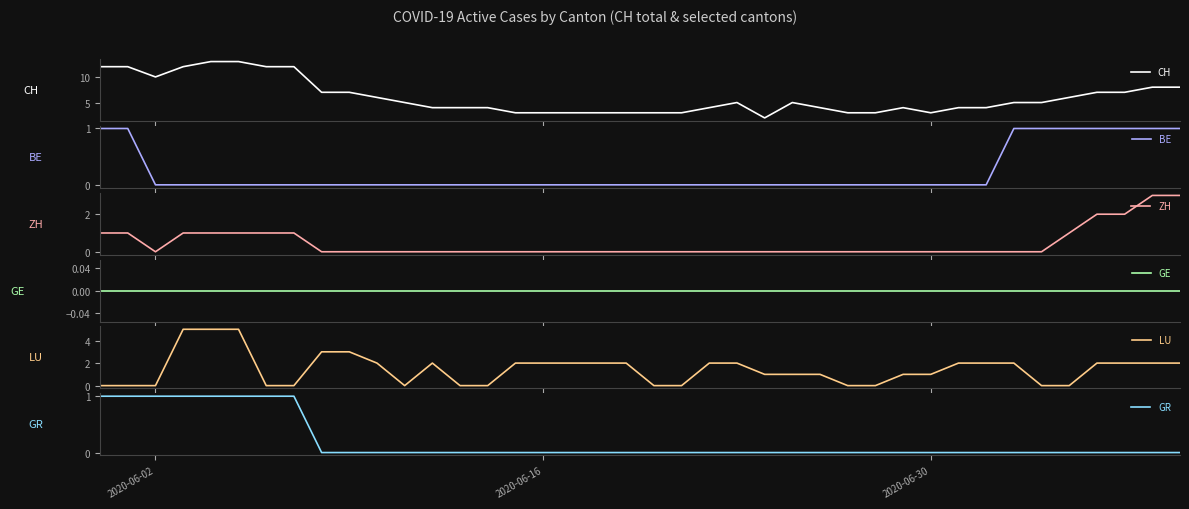

True or false: BE and GE intersect in this chart.

False